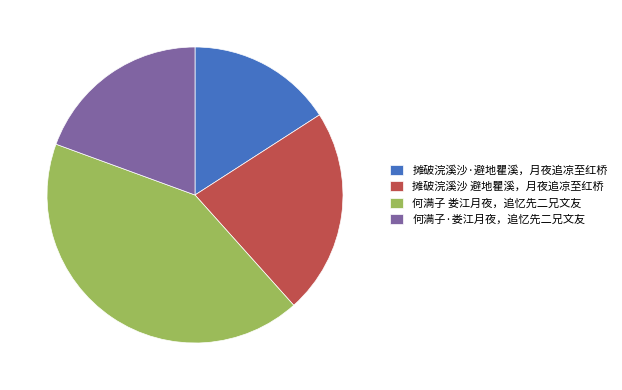

Do 摊破浣溪沙 避地瞿溪，月夜追凉至红桥 and 何满子 娄江月夜，追忆先二兄文友 together represent more than half of the pie?

Yes